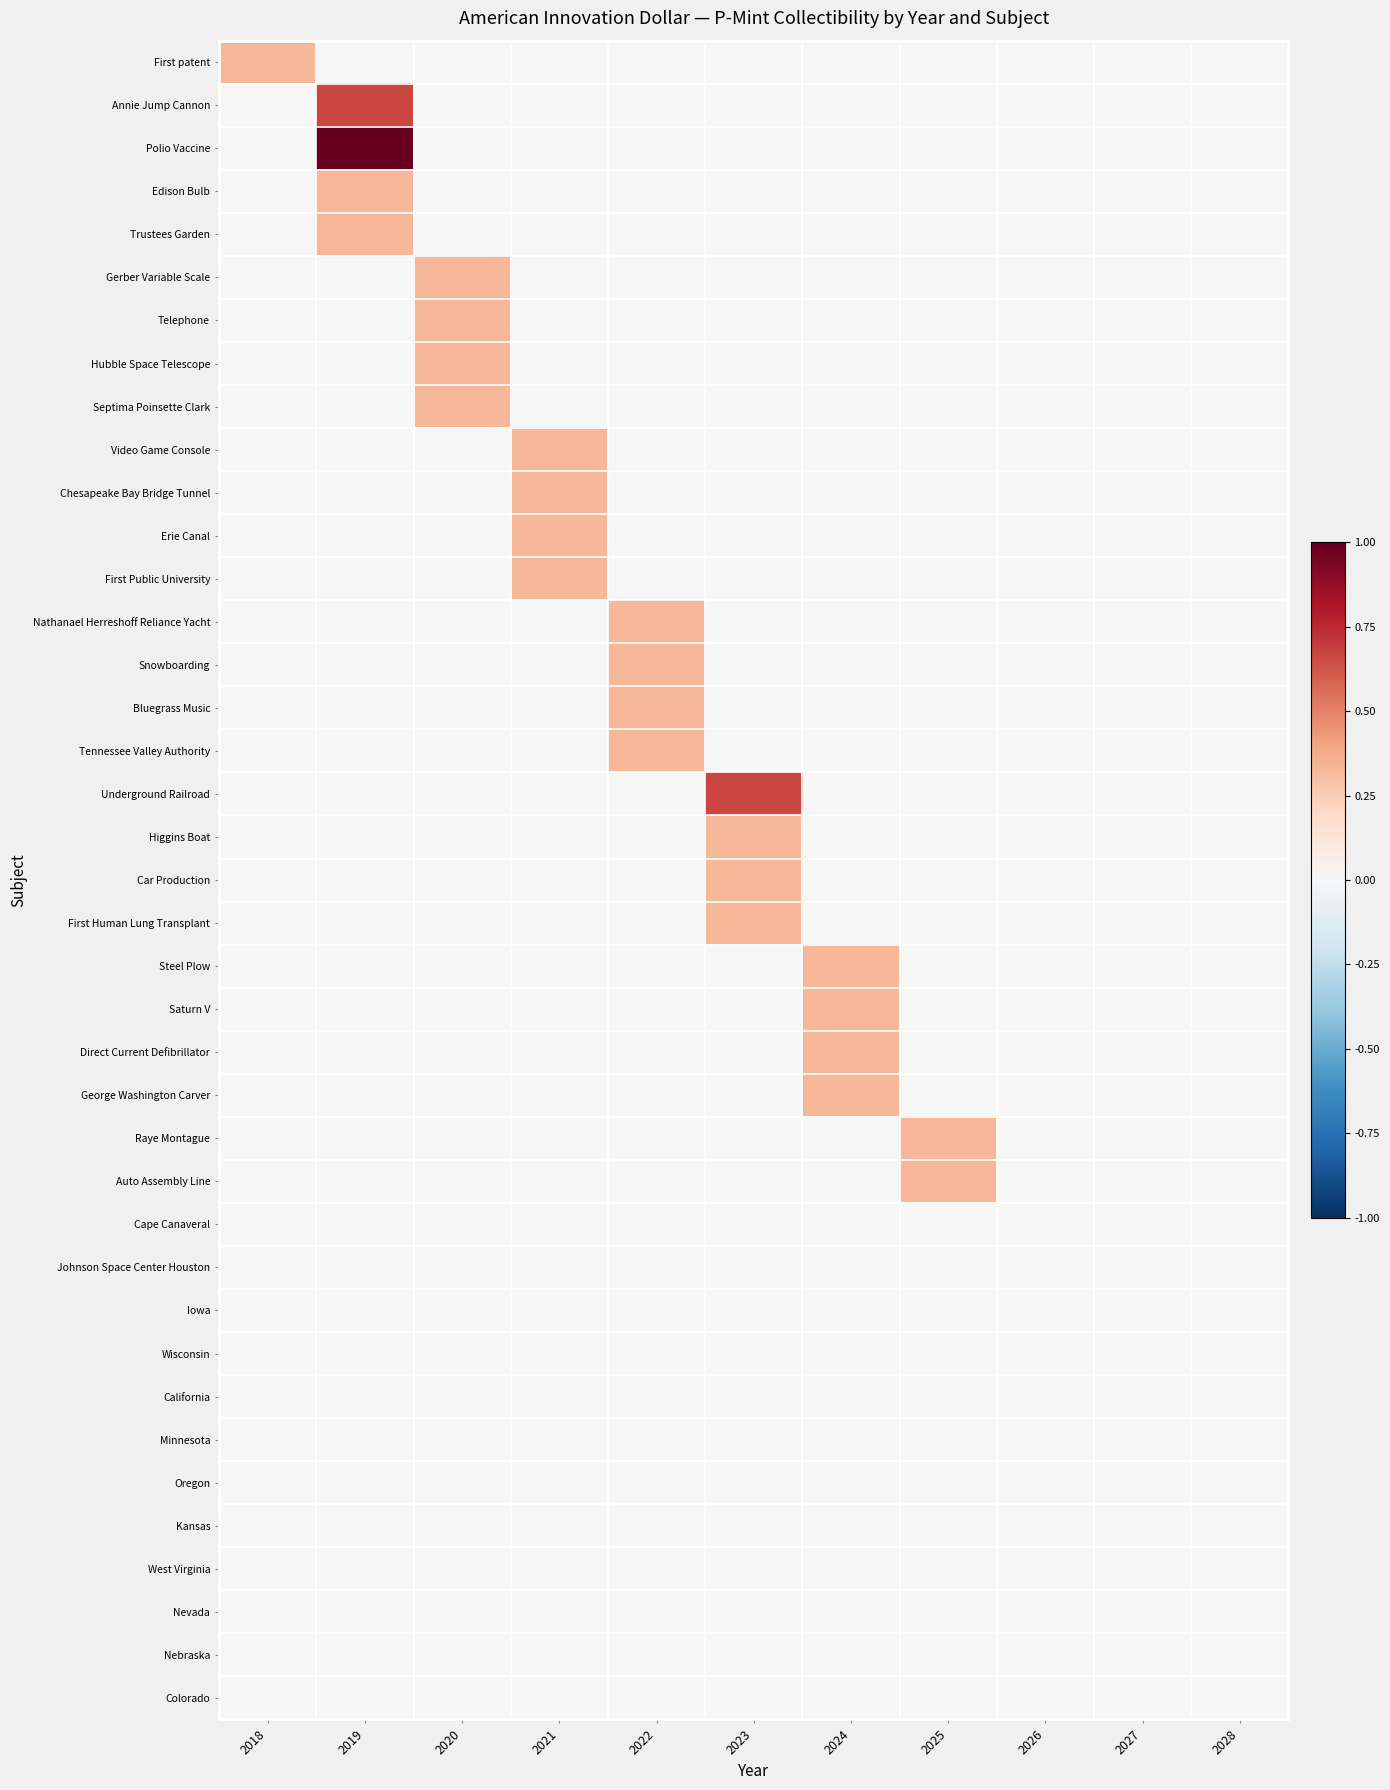

What is the total value across all series at 2021?

1.3